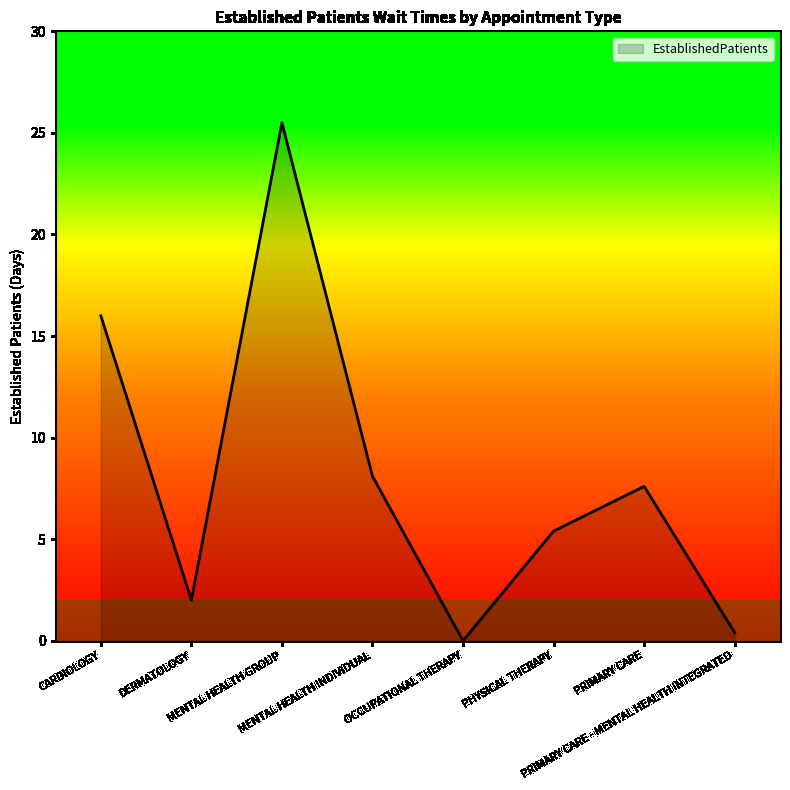

What is the change in value from PRIMARY CARE to PRIMARY CARE - MENTAL HEALTH INTEGRATED?

-7.2